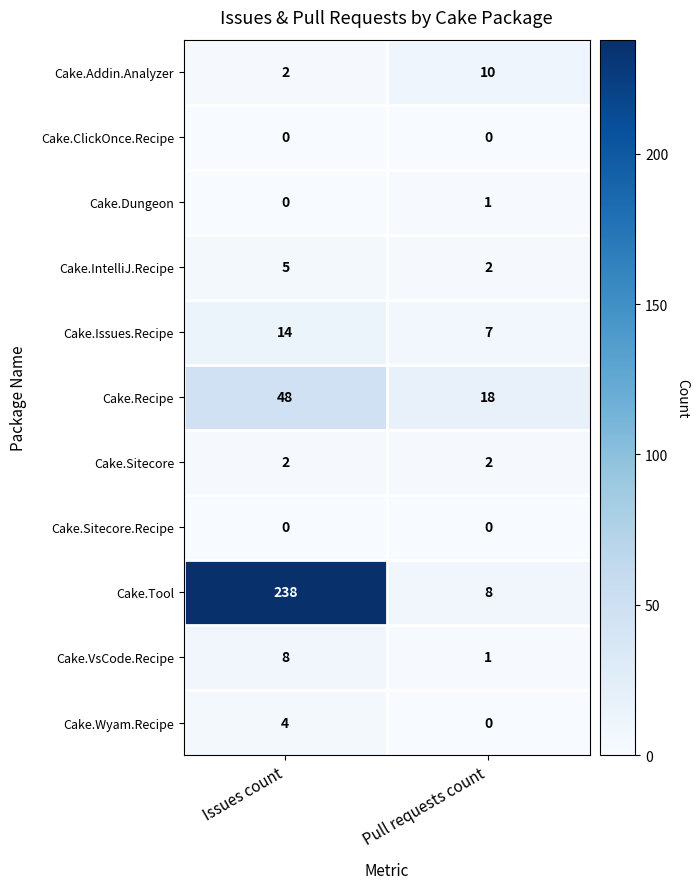

Read the Cake.VsCode.Recipe value at Issues count.

8